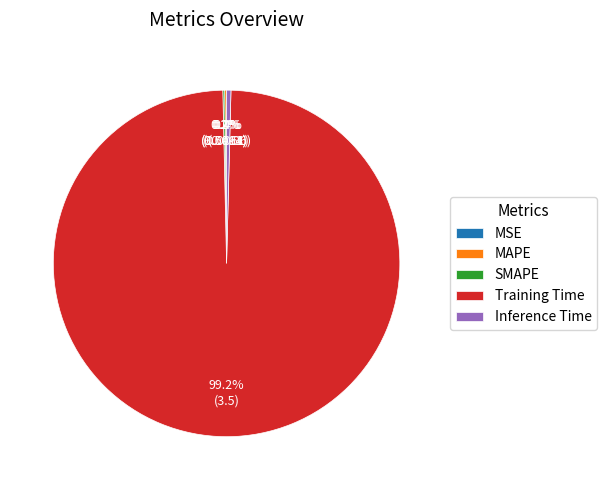

What portion of the pie excludes Inference Time?

99.6%